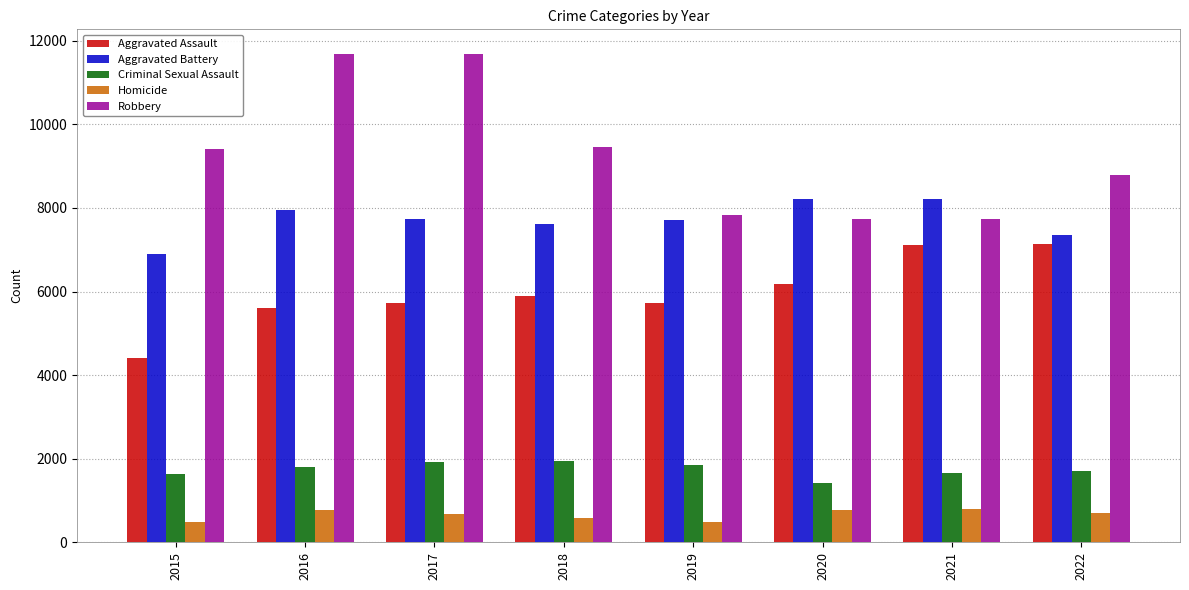

True or false: Aggravated Battery has a value of 1661 at 2020.

False